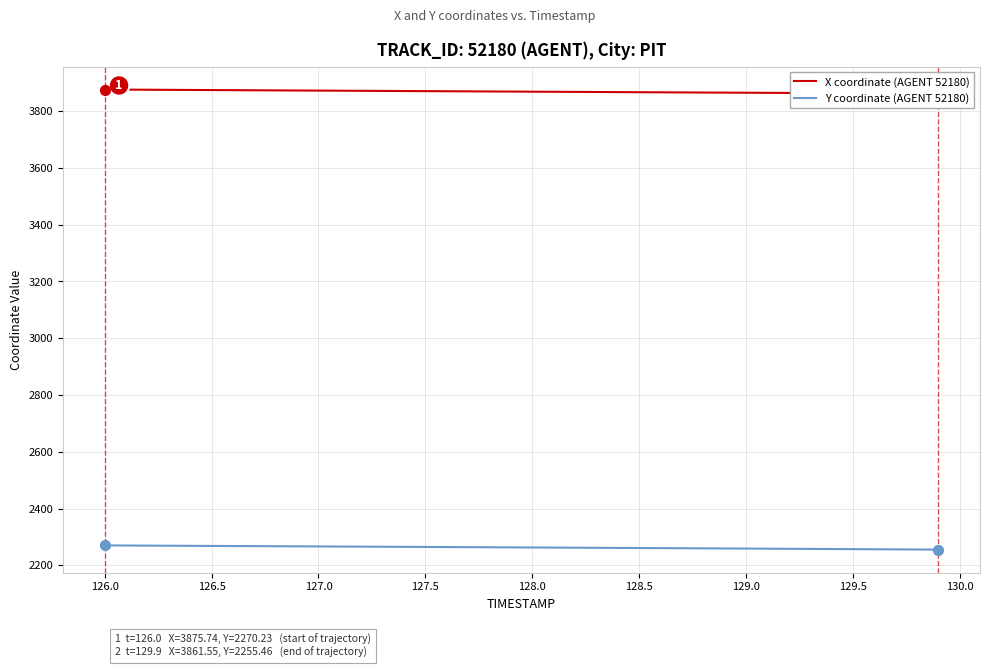

What are all the series names shown in the legend?

X coordinate (AGENT 52180), Y coordinate (AGENT 52180)